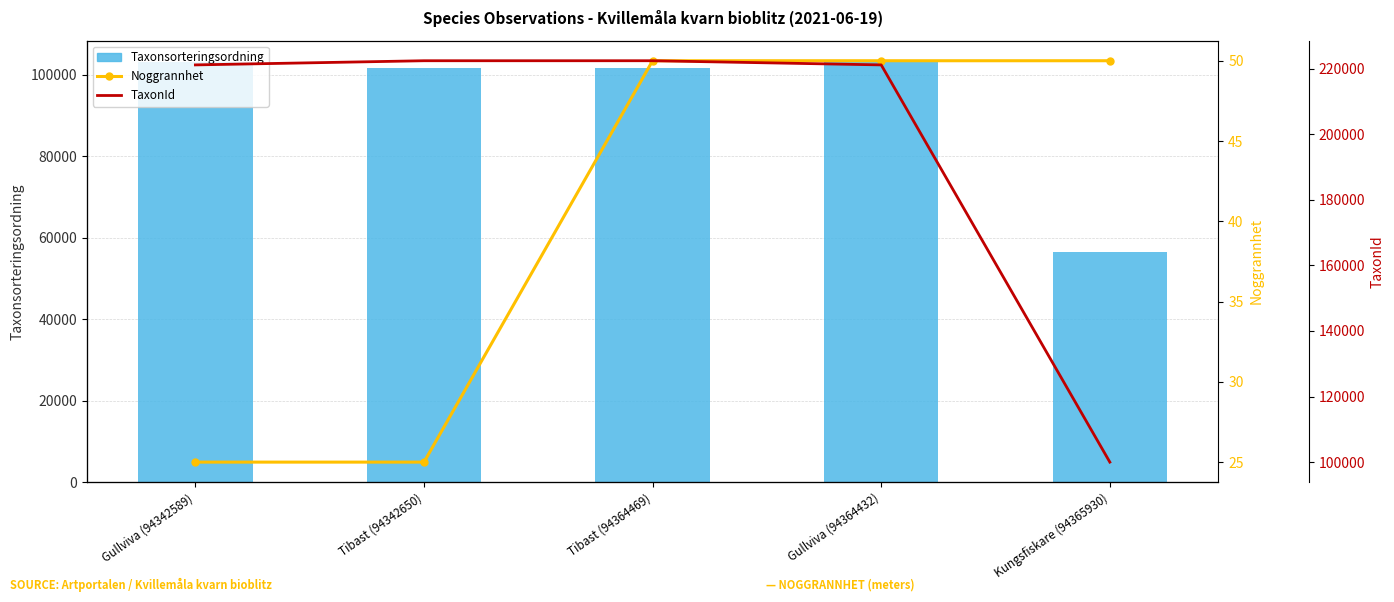

What is the average value of the TaxonId series?

197422